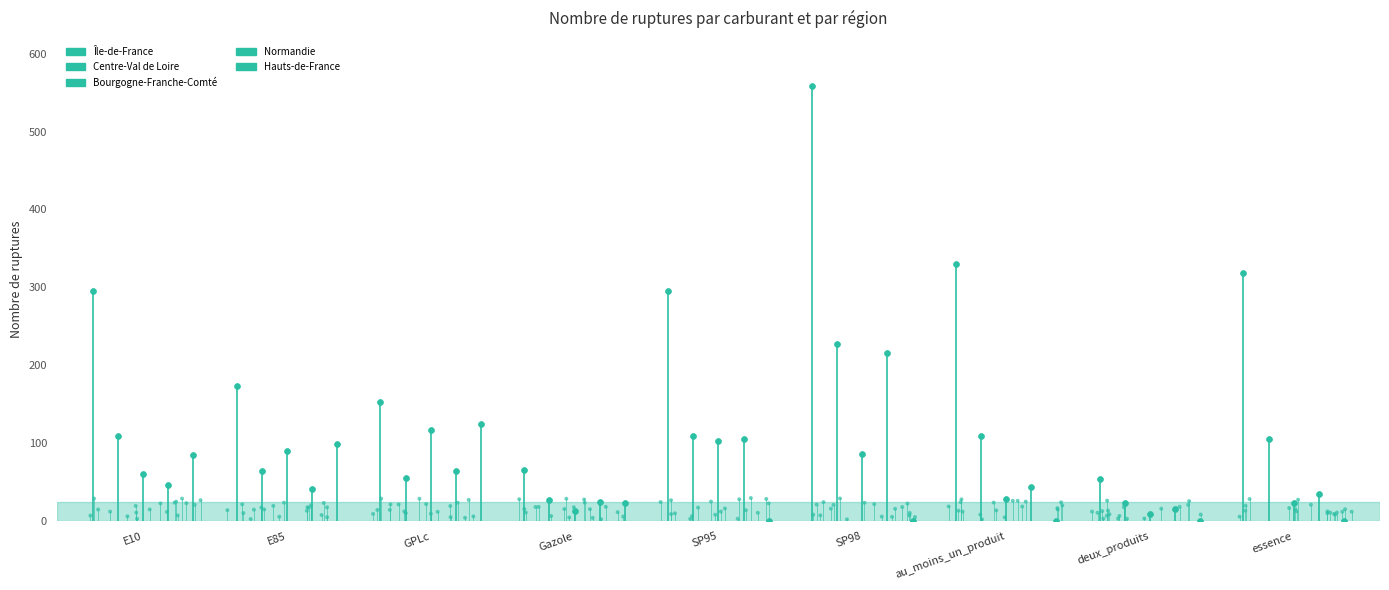

Which series has the widest spread of Y values?

Île-de-France